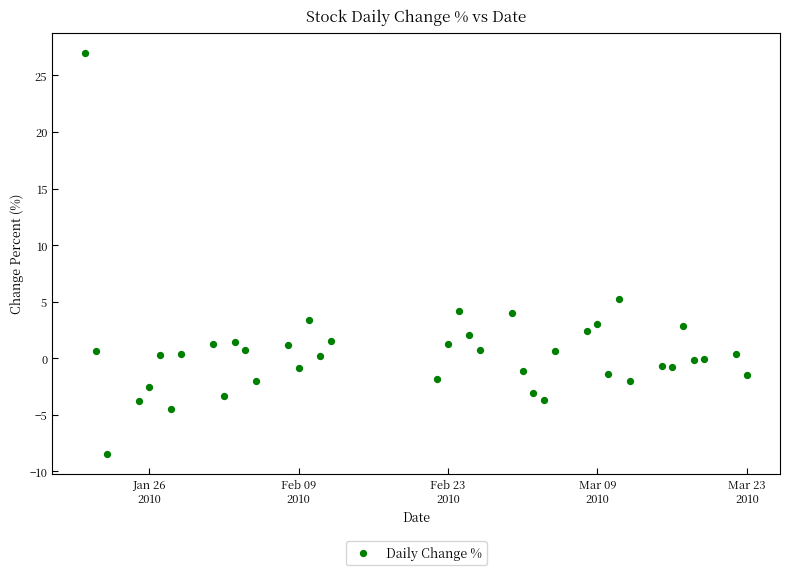

What is the range of Y values (max minus min)?

35.5